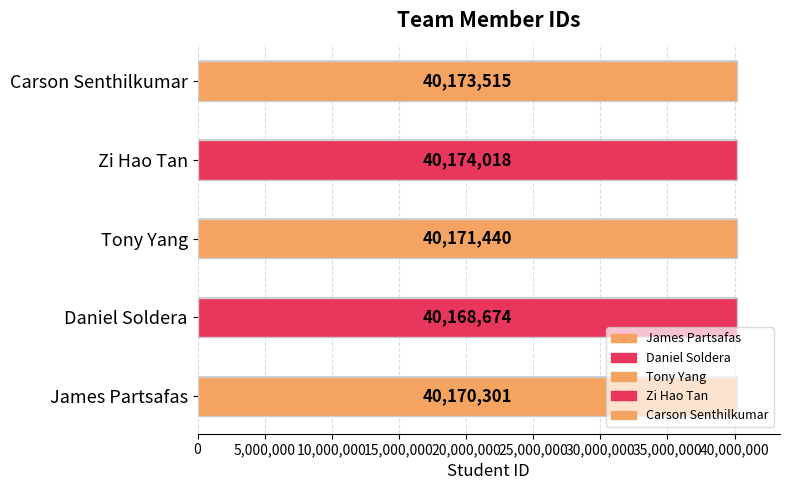

At which label does the data first exceed 40171440?

Zi Hao Tan